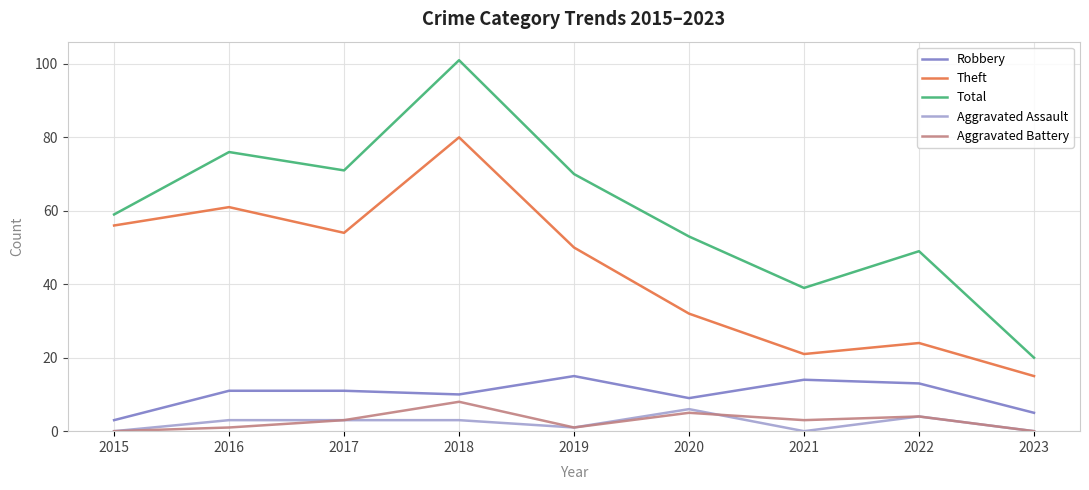

Which series has the widest spread of values?

Total